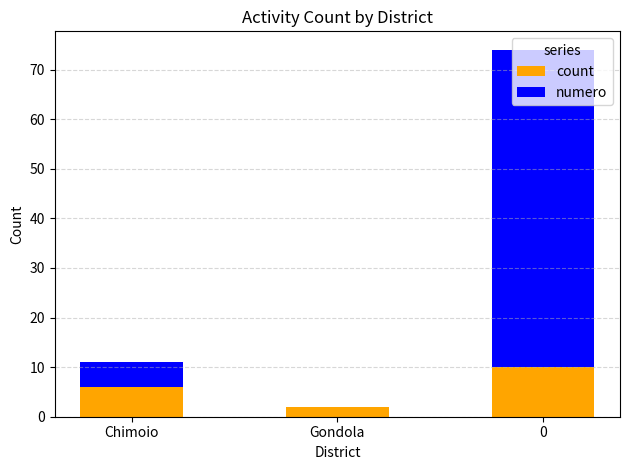

The count series shows 10 at 0. True or false?

True